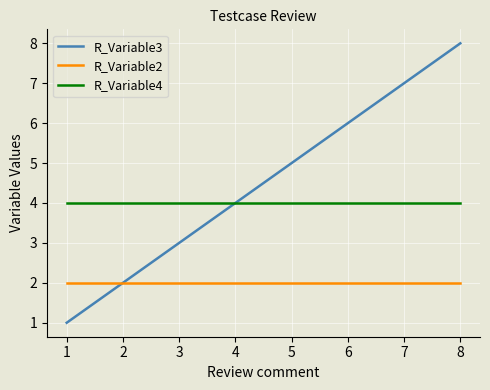

How many lines are shown in the chart?

3